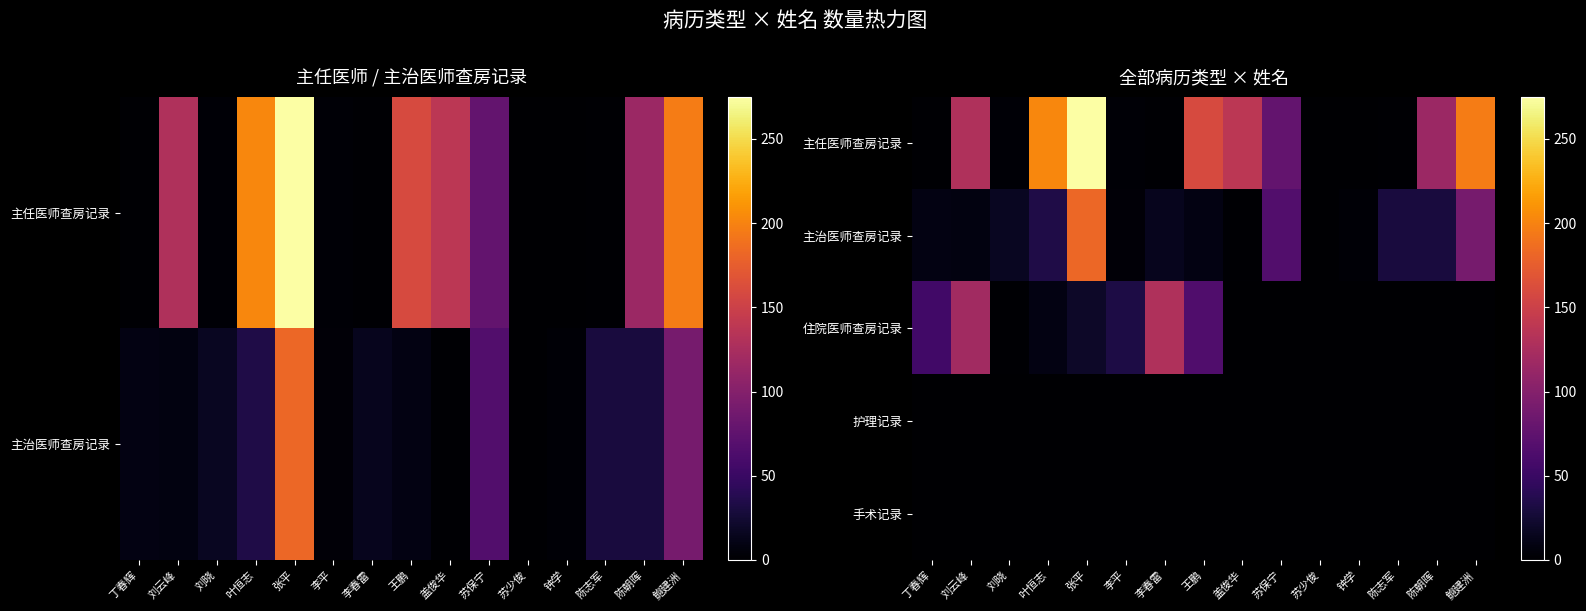

What is the difference between the highest and lowest values at 盖俊华?

138